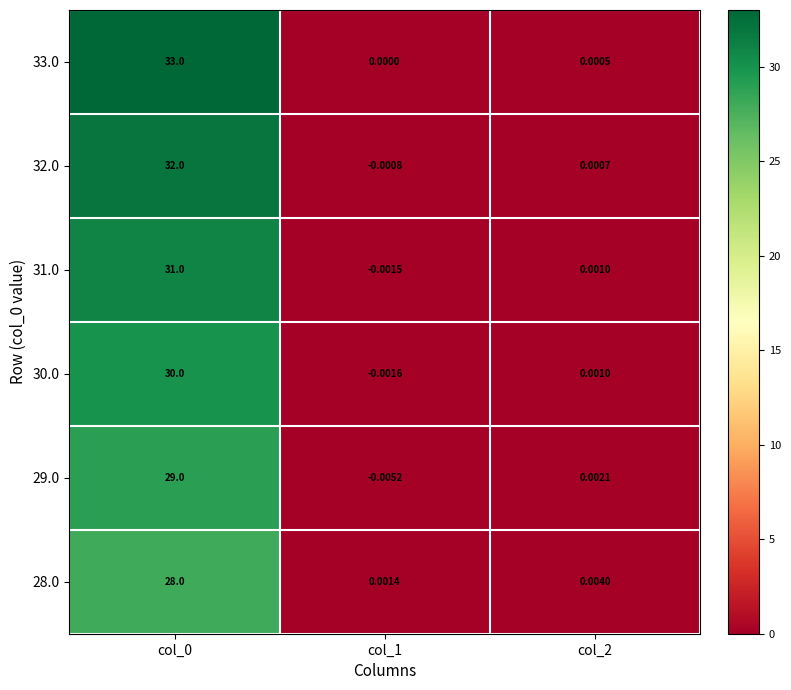

How many positive values does the 31.0 series have?

2